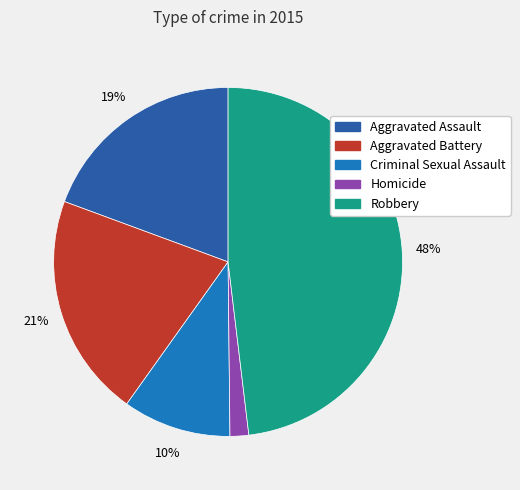

Does any single category account for the majority?

No